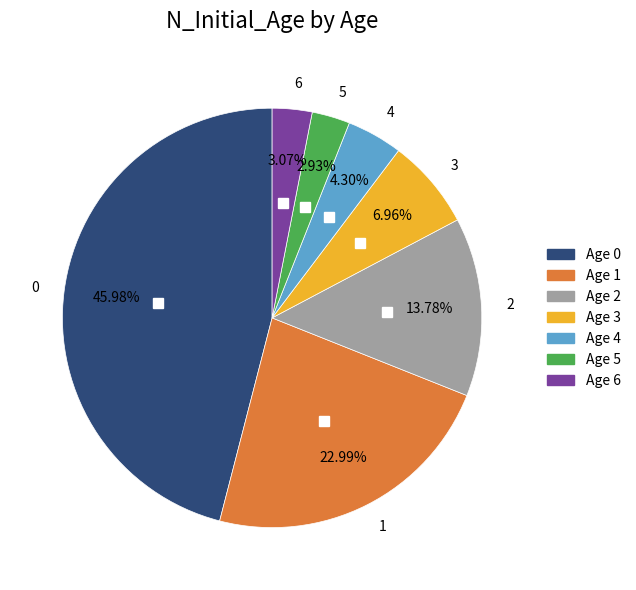

Does any single category account for the majority?

No